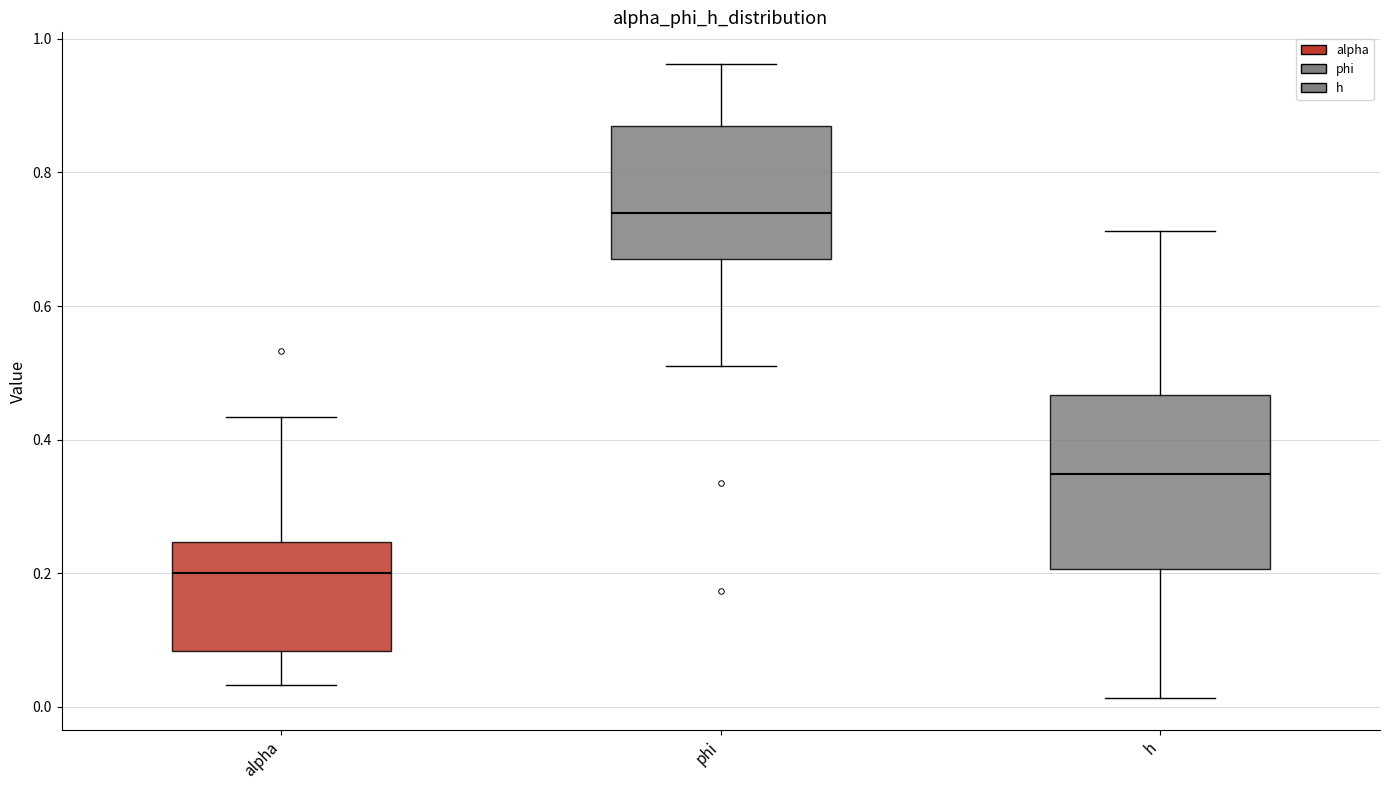

Which box has the highest median line?

phi